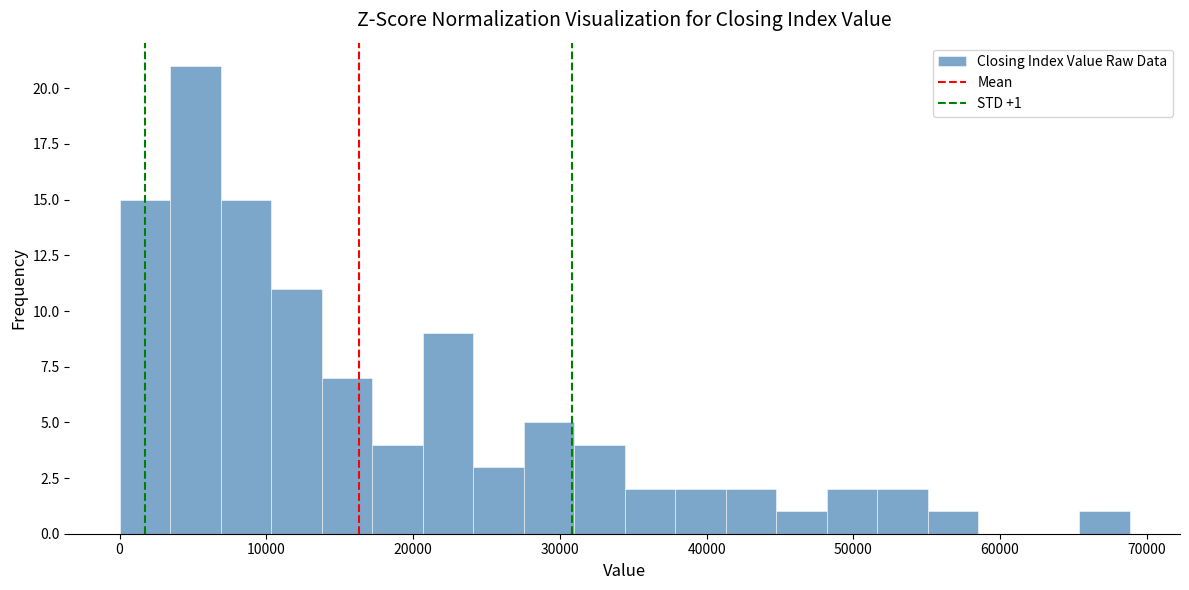

Around what value on the x-axis is the tallest bar? Give the approximate position of its centre, as read against the axis.

5000